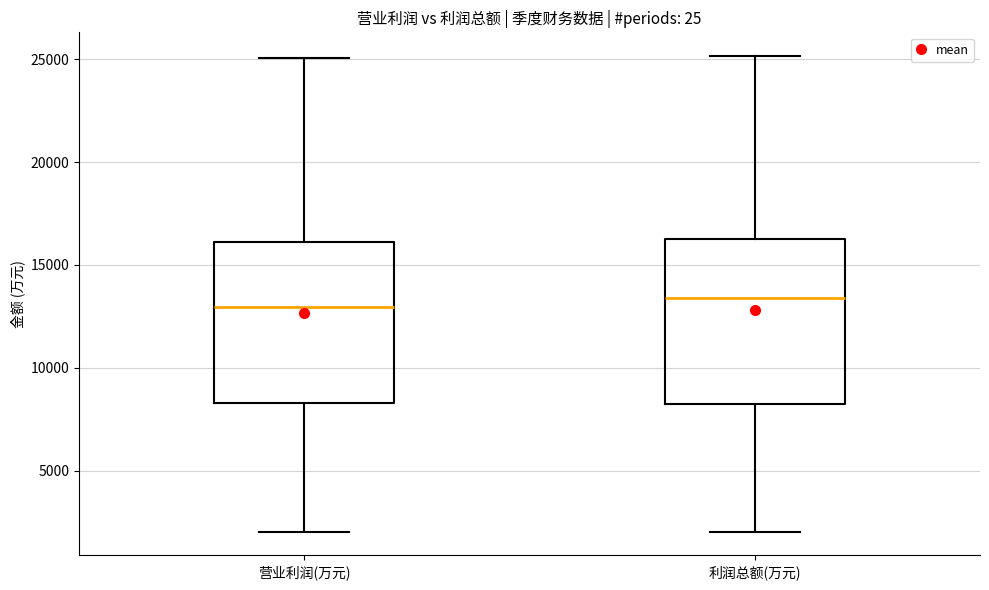

Reading left to right, read every box against the y-axis: the position of its median line, the range the box covers, and the ends of its whiskers. The values are not printed on the chart, so give them approximately, as read against the axis.

营业利润(万元): median 13000, box 8500 to 16000, whiskers 2000 to 25000
利润总额(万元): median 13500, box 8000 to 16500, whiskers 2000 to 25000